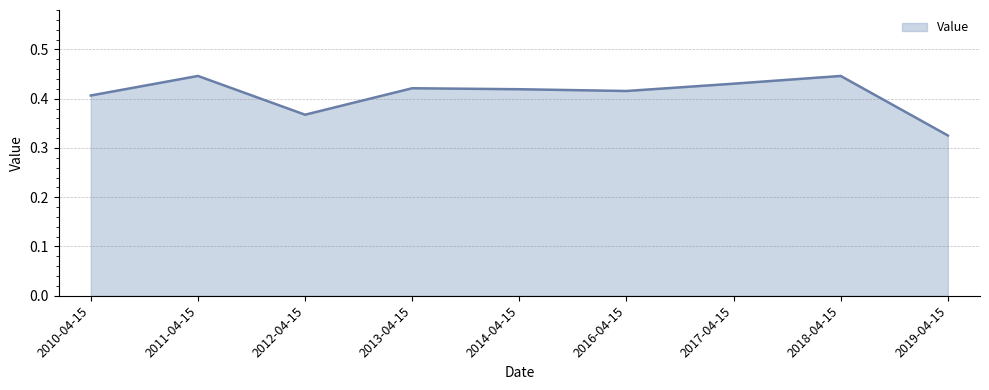

How many lines are shown in the chart?

1